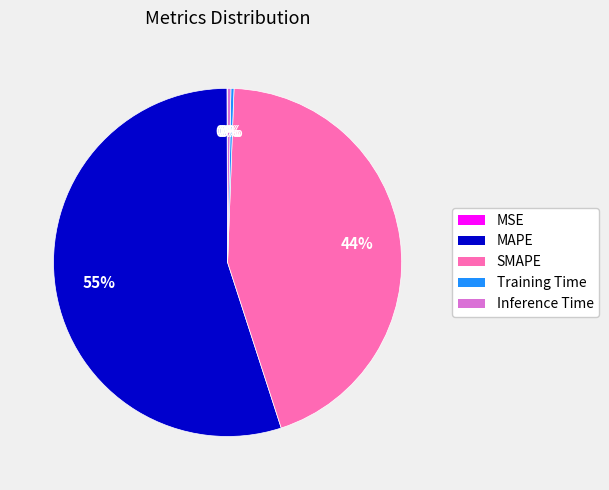

Which slice represents more than half of the pie?

MAPE